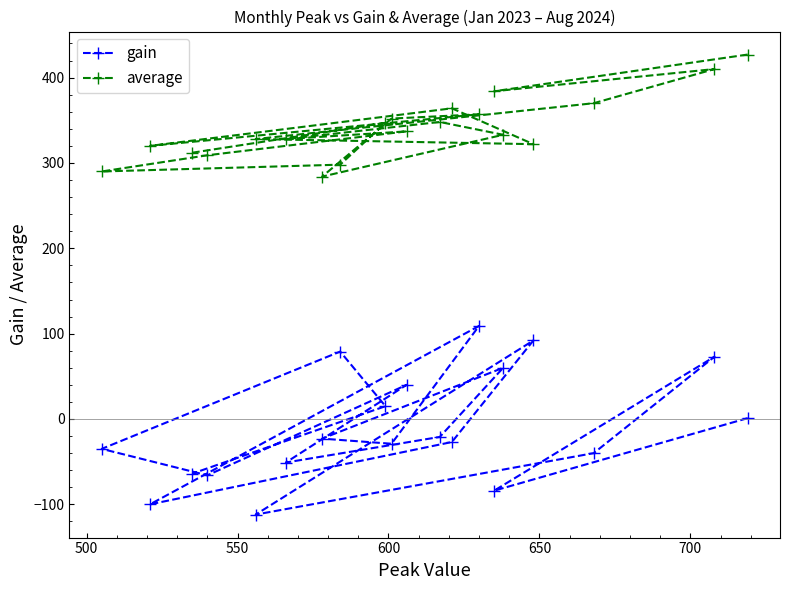

What is the value of the gain point at the 10th from the left?

-29